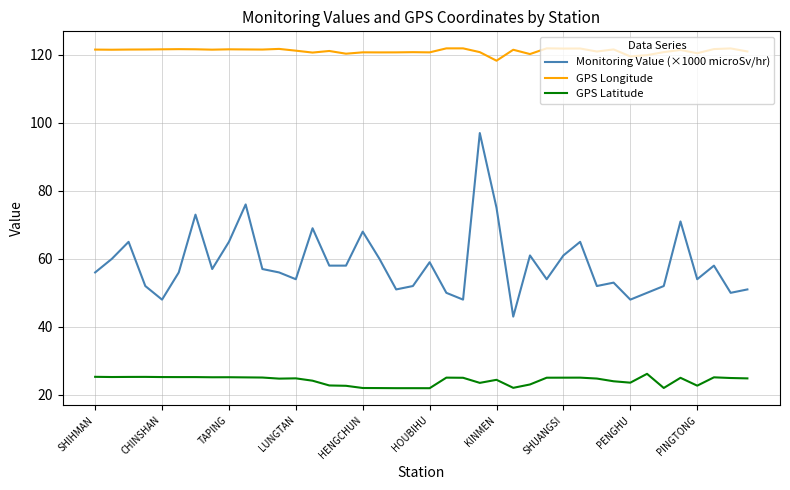

After their last crossing, which series has the higher values: Monitoring Value (microSv/hr) or GPS Longitude?

GPS Longitude